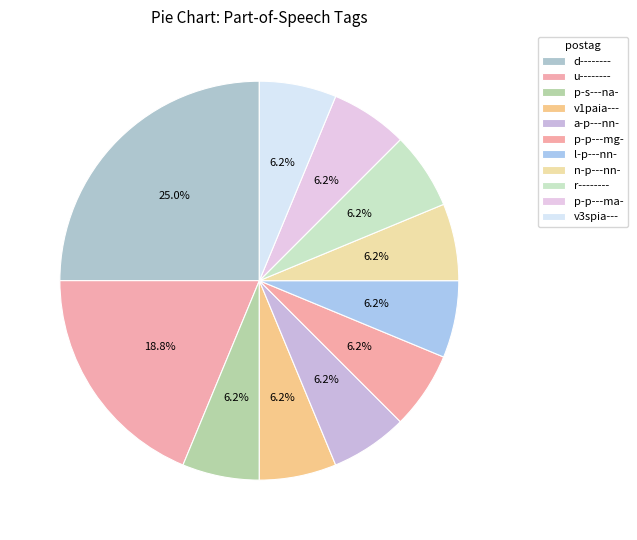

Is it true that v3spia--- is 1% of the pie?

False